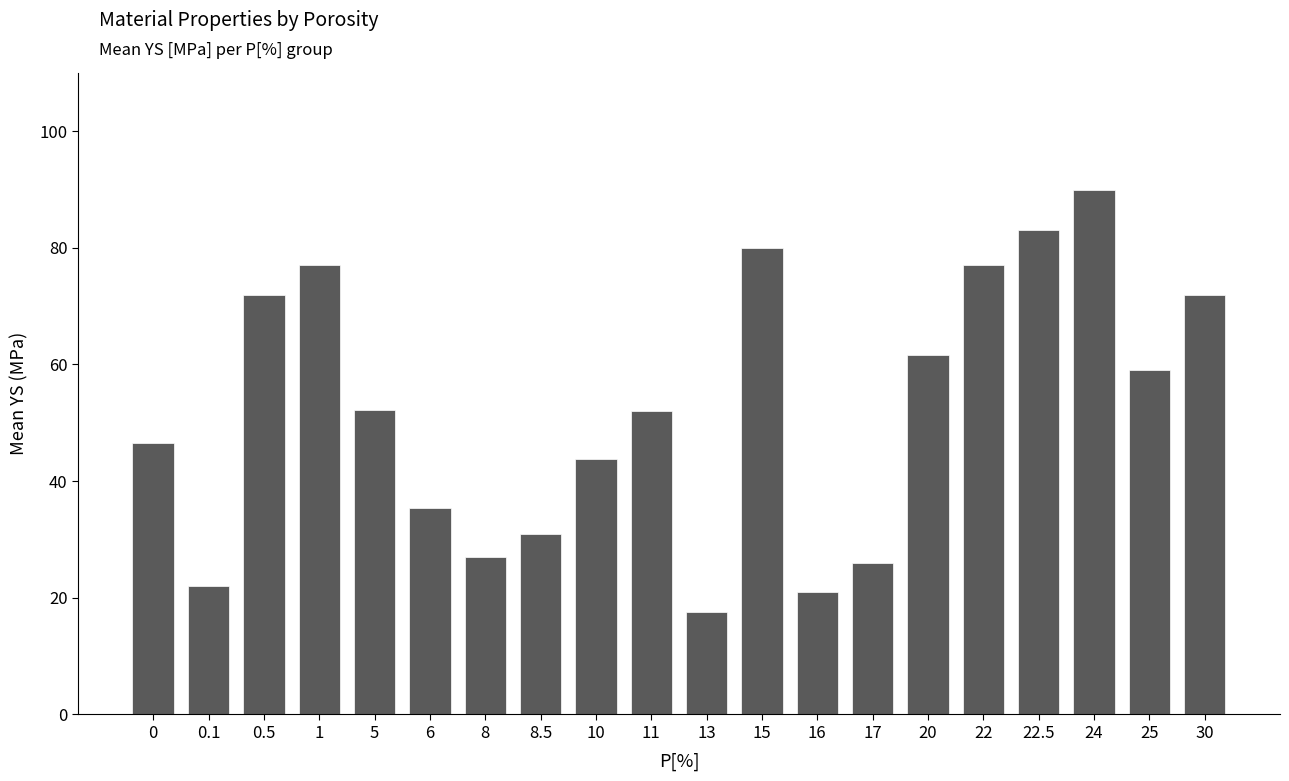

Are the bars grouped side by side (vs. stacked)?

No